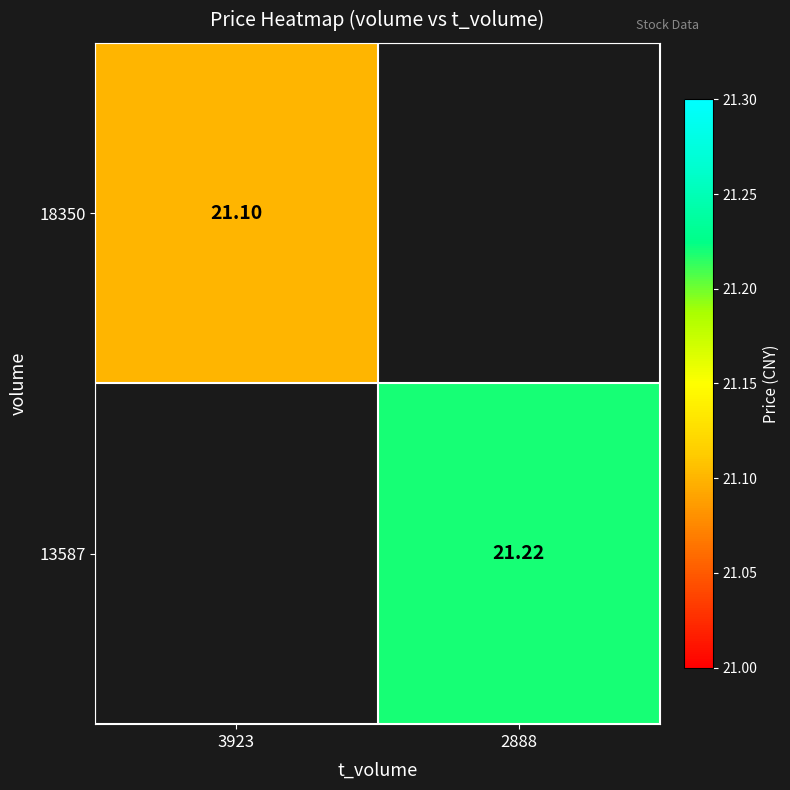

Is it true that 18350 equals 6.8 at 3923?

False